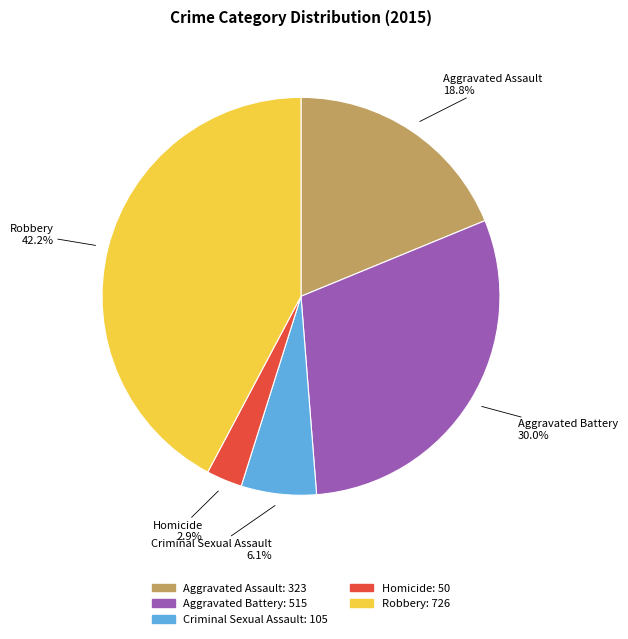

True or false: Criminal Sexual Assault accounts for 14% of the total.

False